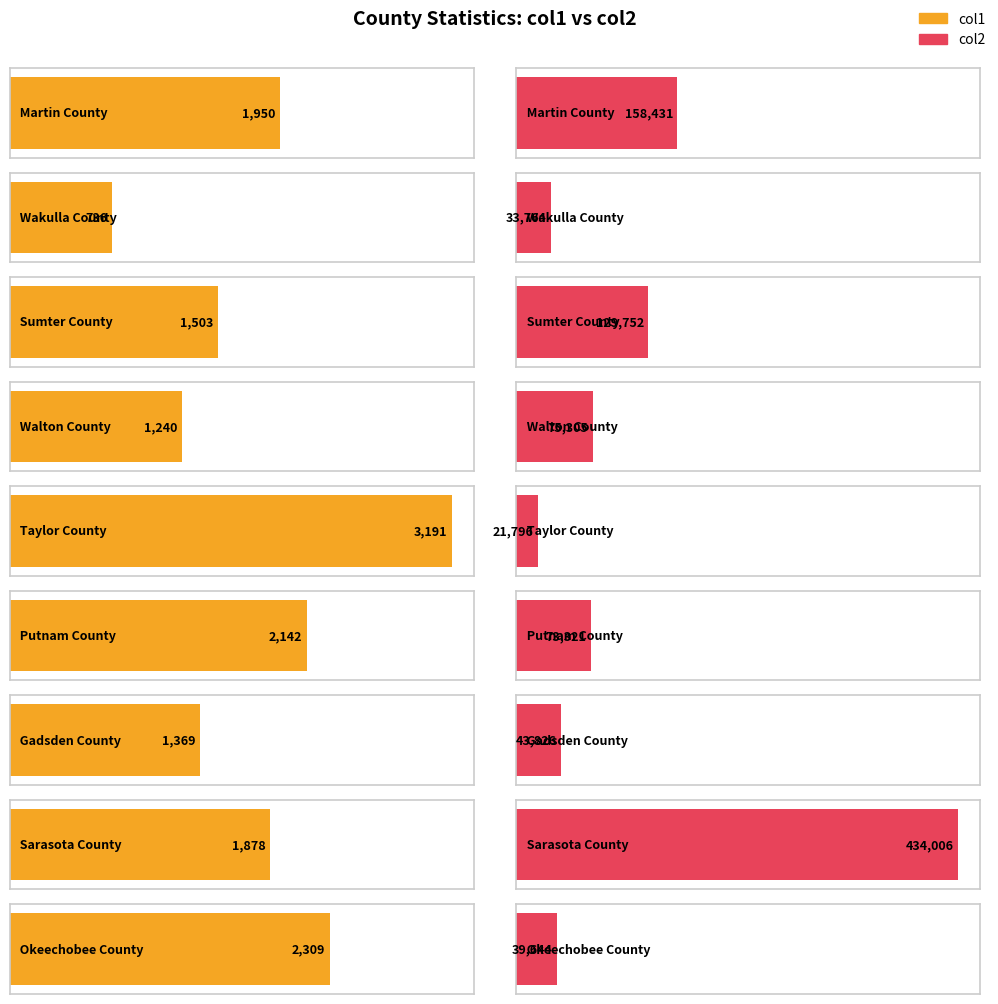

What is the value of the col2 bar at the 4th from the left?

75305